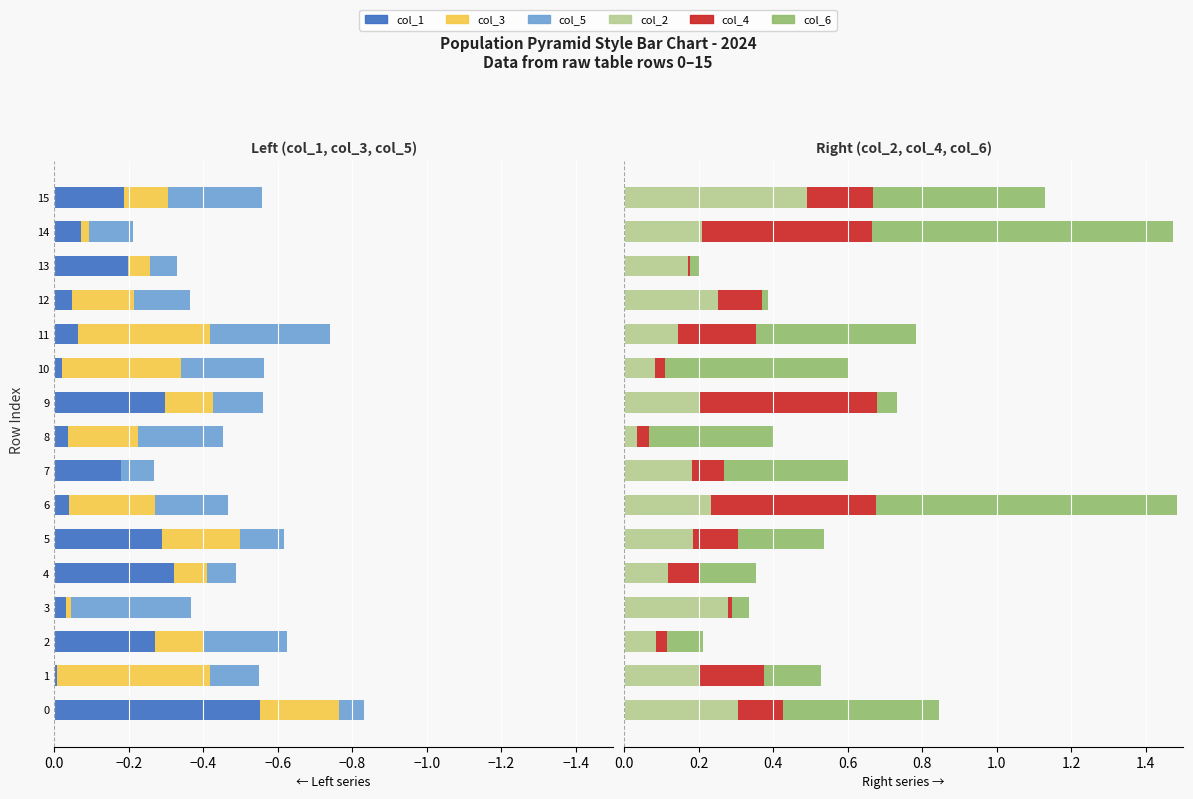

How many bars are there in total?

96